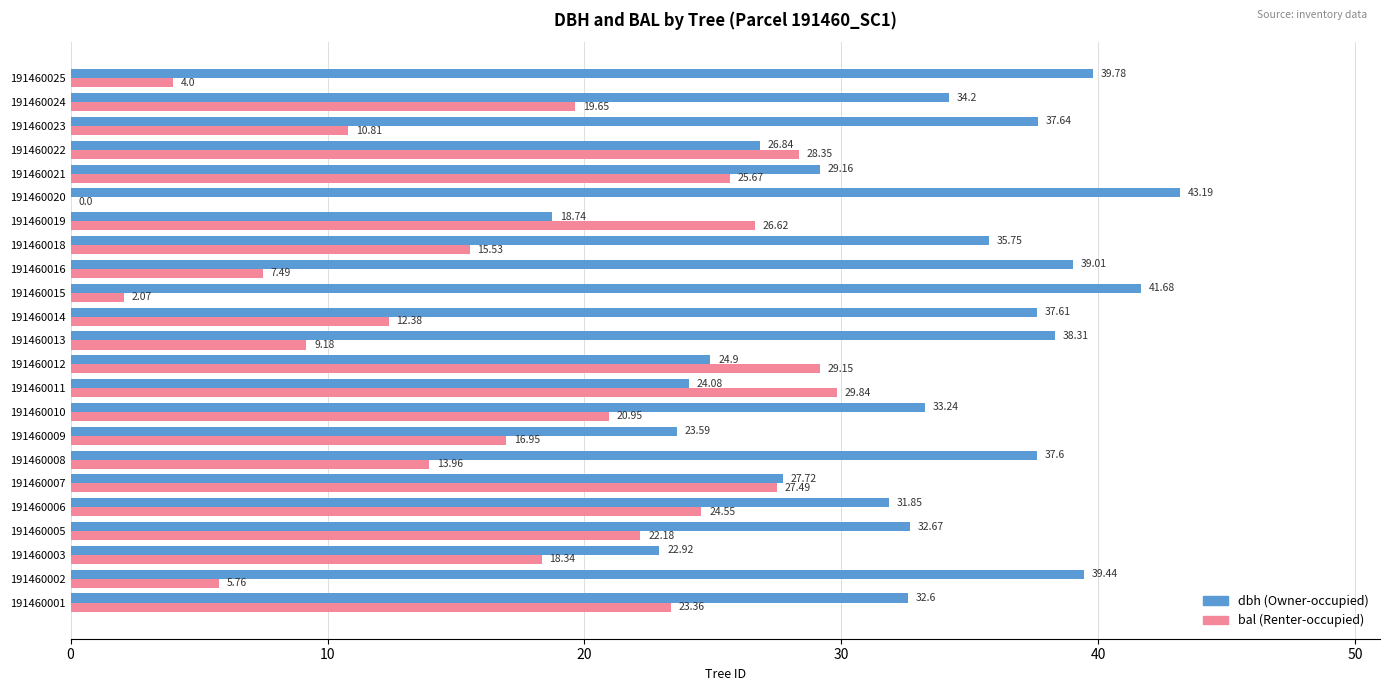

At which category is the sum across all series the highest?

191460006